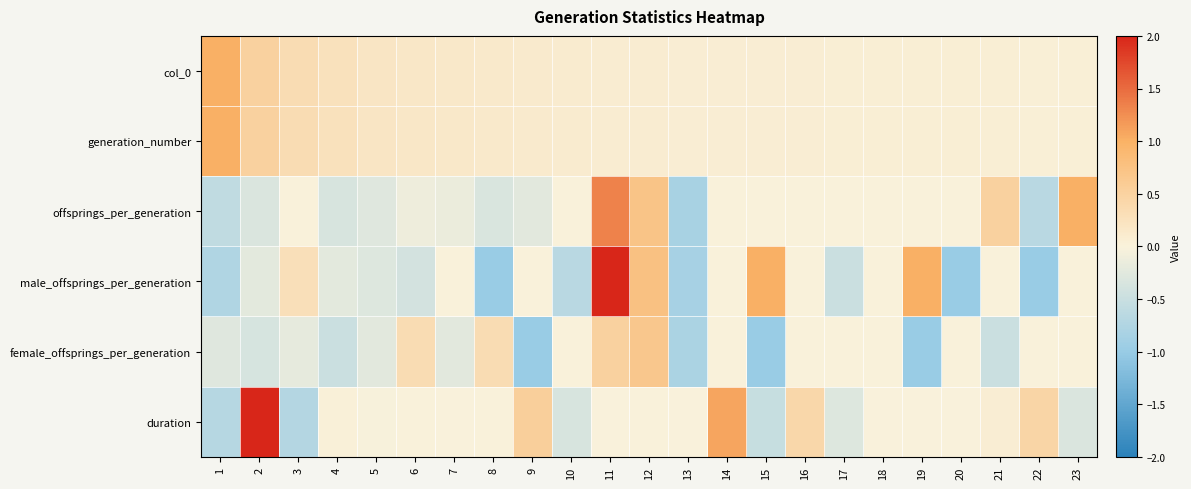

Is the value of female_offsprings_per_generation at 14 greater than the value of generation_number at 22?

No